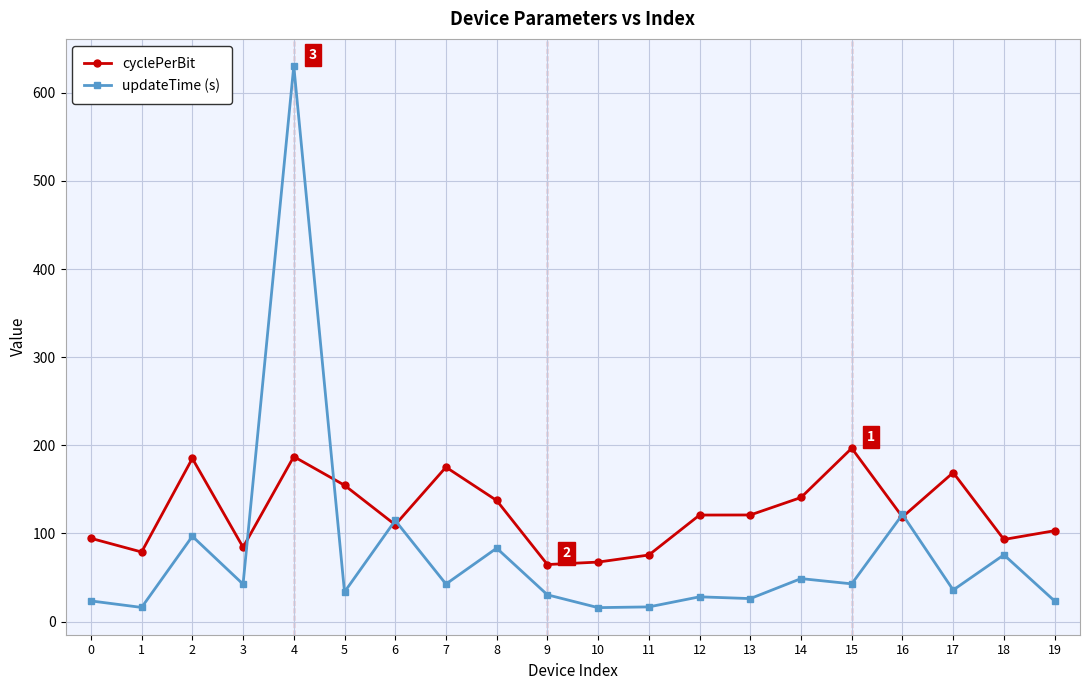

True or false: updateTime (s) has more than 0 points higher than both neighbors.

True